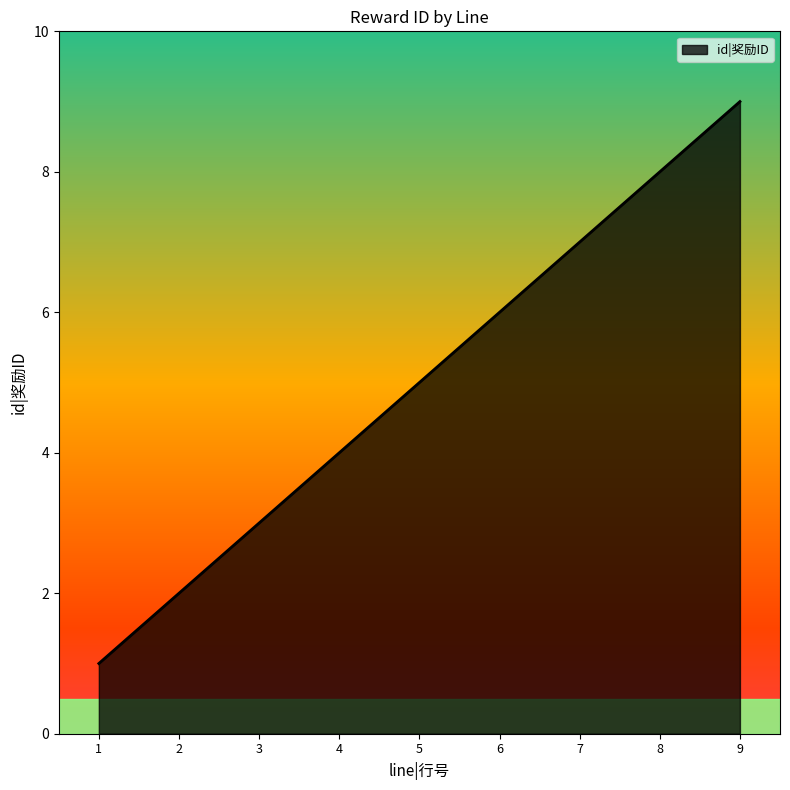

How many values are below 5?

4